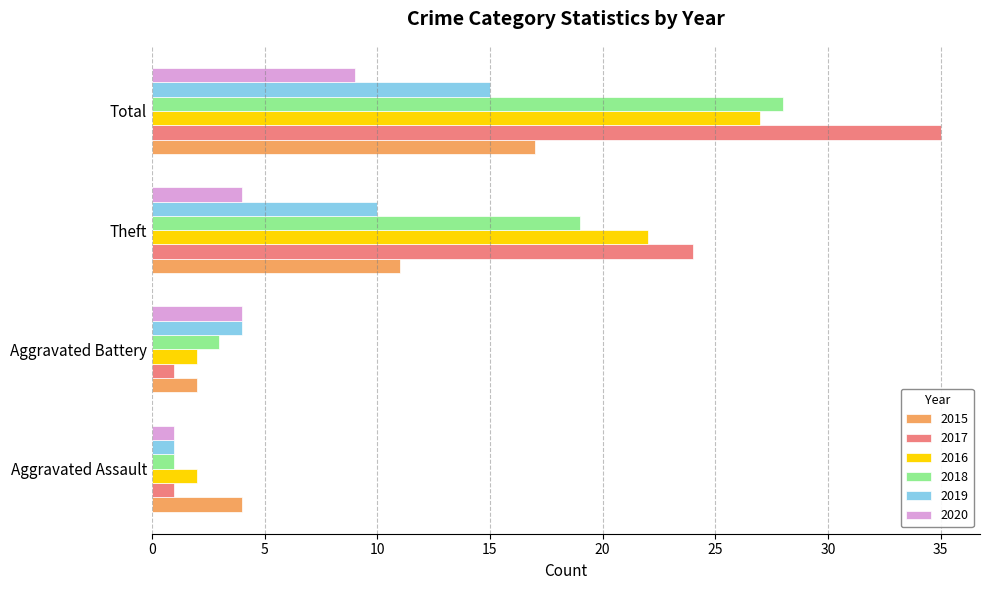

What is the maximum value shown in the chart?

35